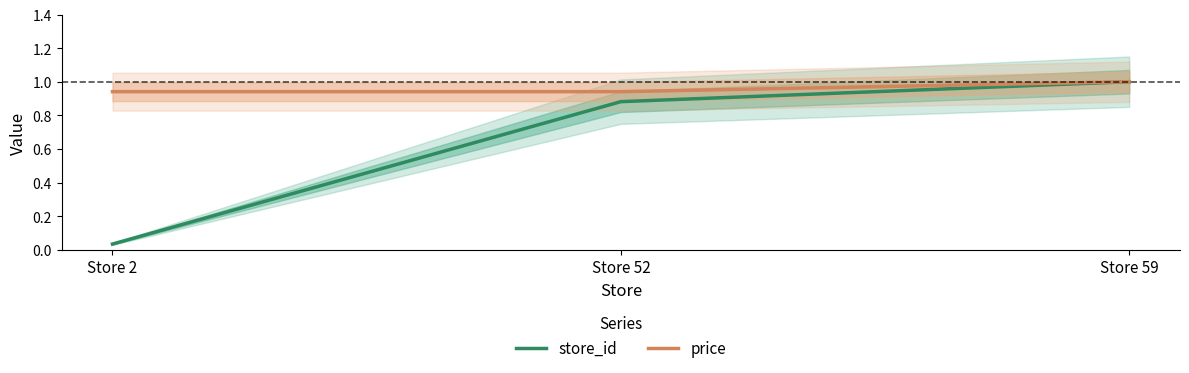

Which series changed the most between Store 2 and Store 52?

store_id